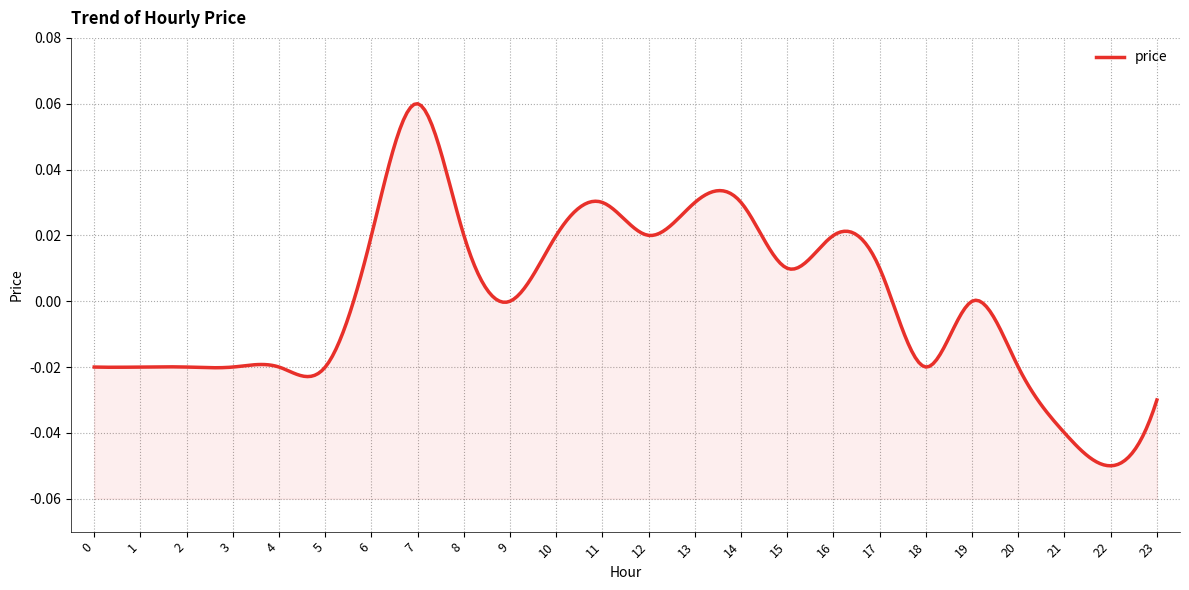

List the labels in order of value, smallest first.

22, 21, 23, 0, 1, 2, 3, 4, 5, 18, 20, 9, 19, 15, 17, 6, 8, 10, 12, 16, 11, 13, 14, 7